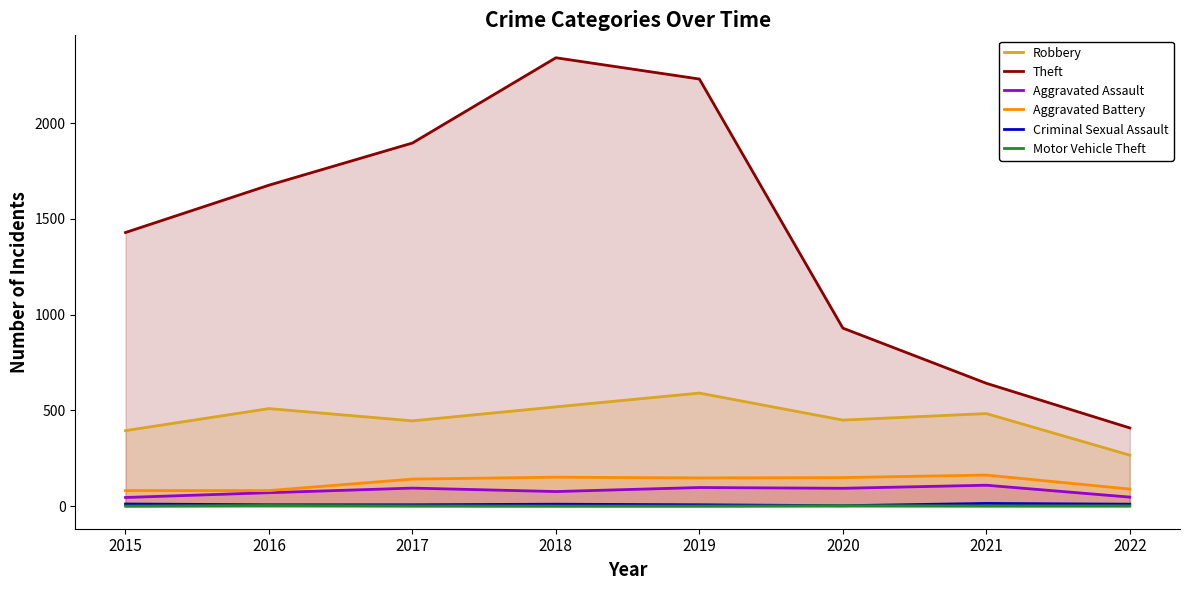

How many data points in Criminal Sexual Assault are less than 11?

4